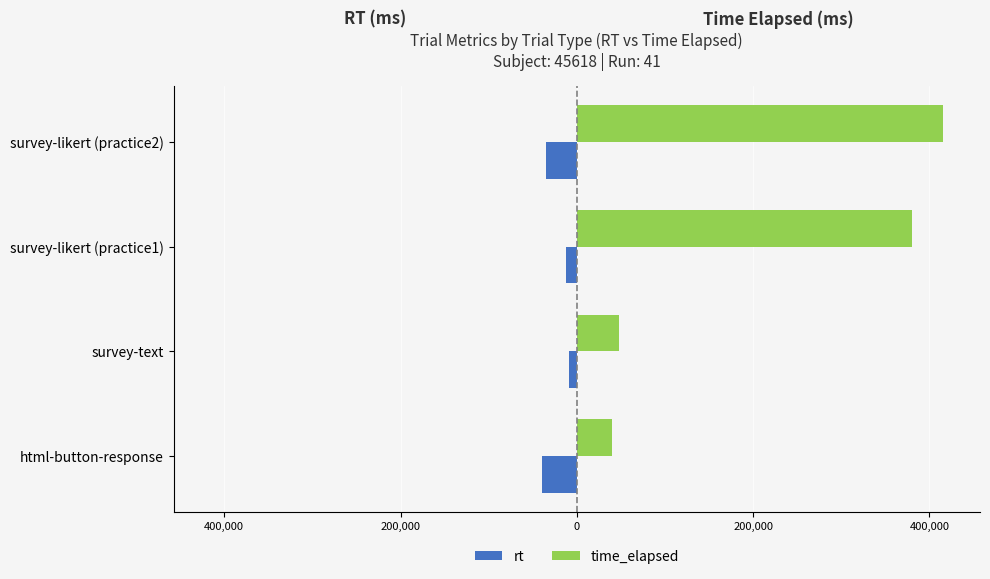

What are all the series names shown in the legend?

rt, time_elapsed